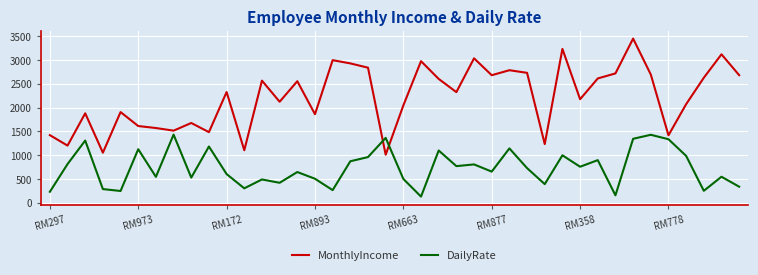

True or false: DailyRate and MonthlyIncome intersect in this chart.

True